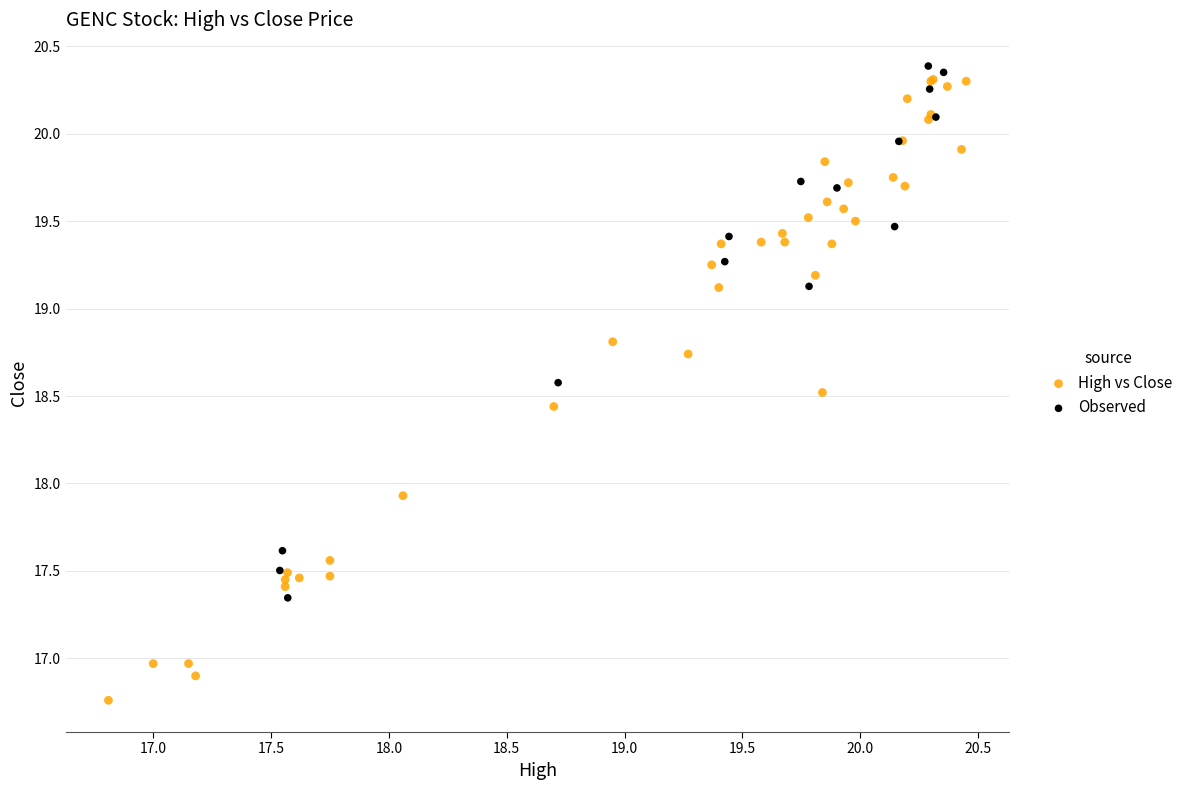

Which series has the widest spread of Y values?

High vs Close